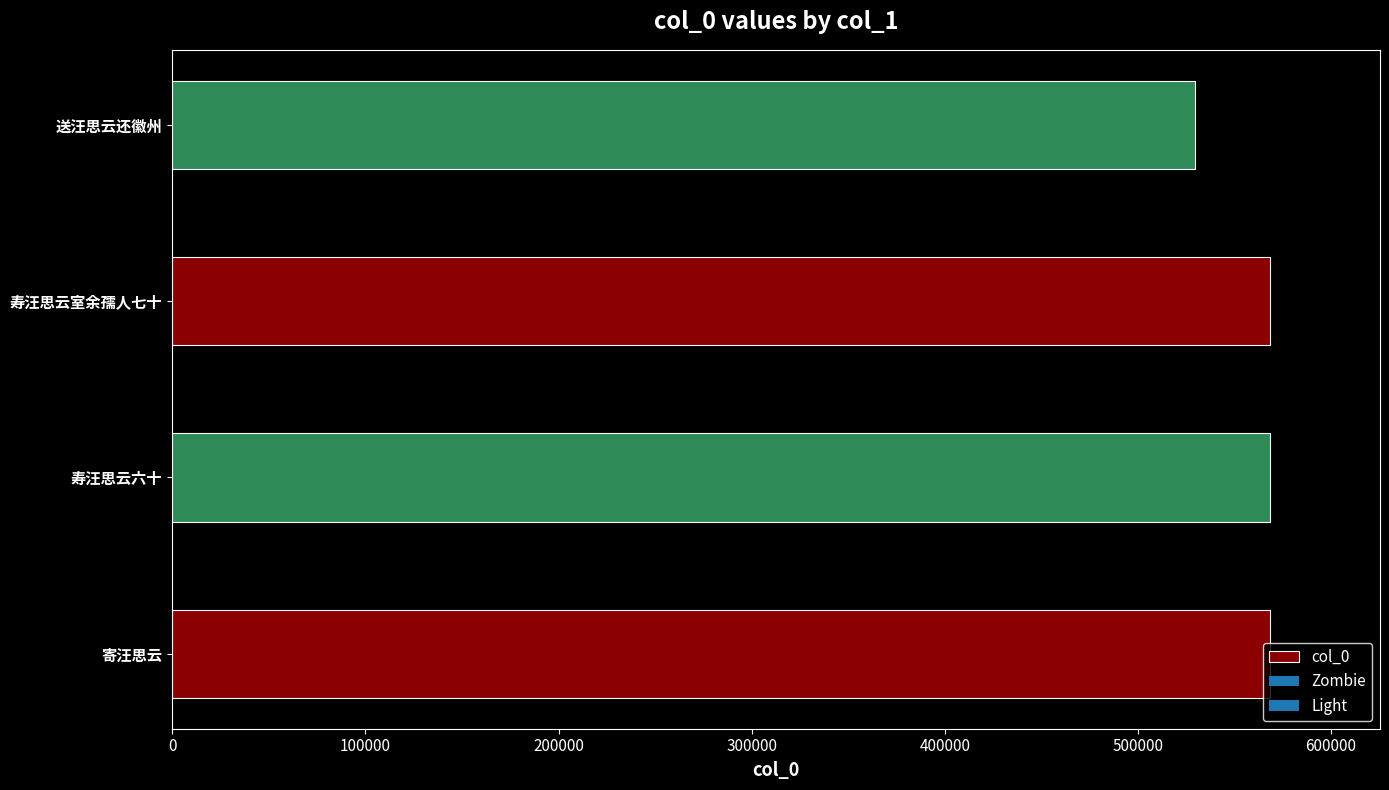

The chart shows a value of 568478 at 寿汪思云室余孺人七十. True or false?

True